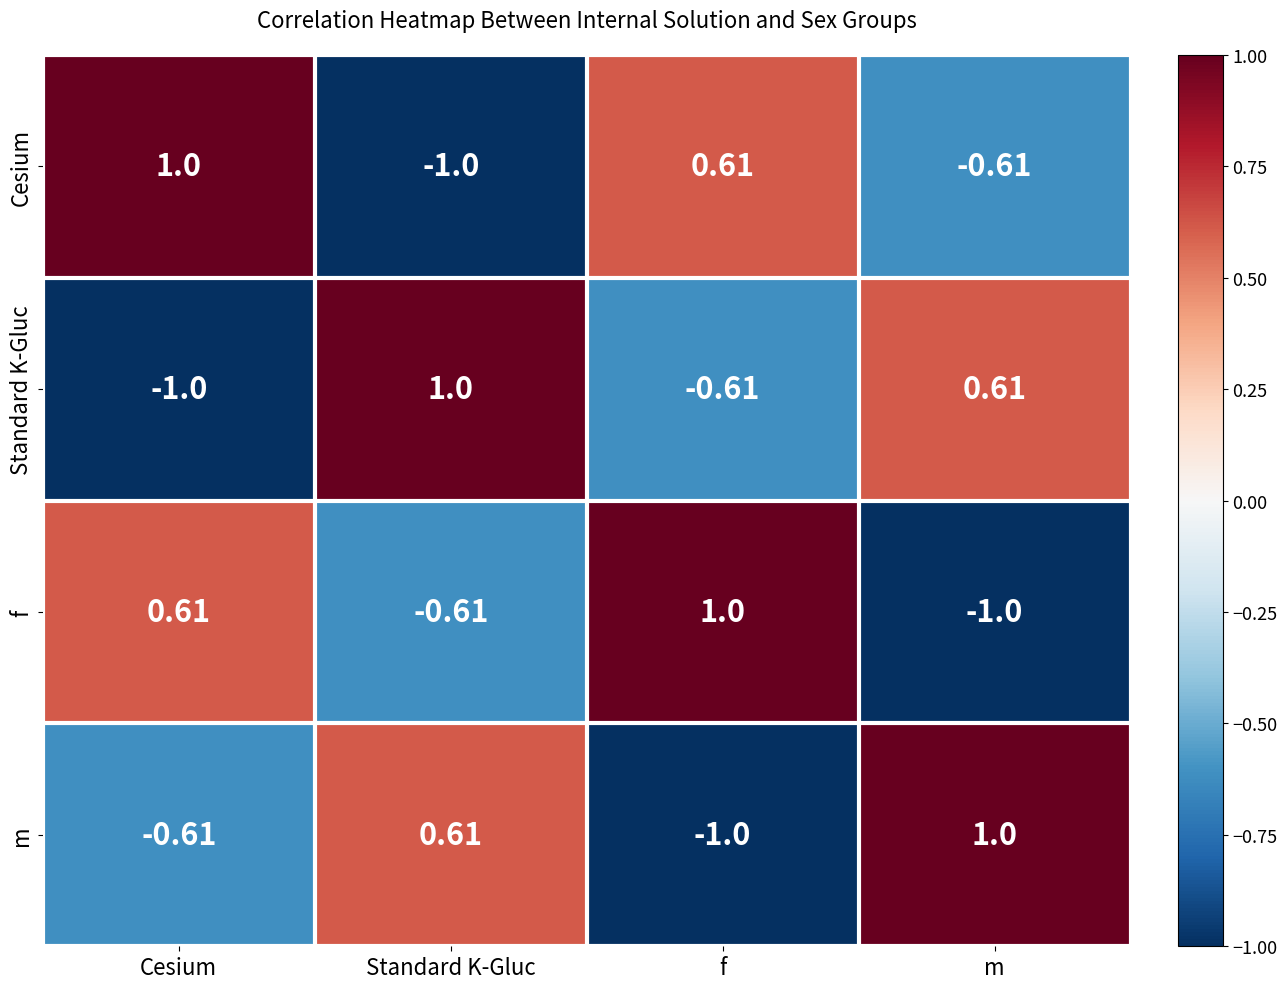

Where is m nearest to the value 0?

Cesium